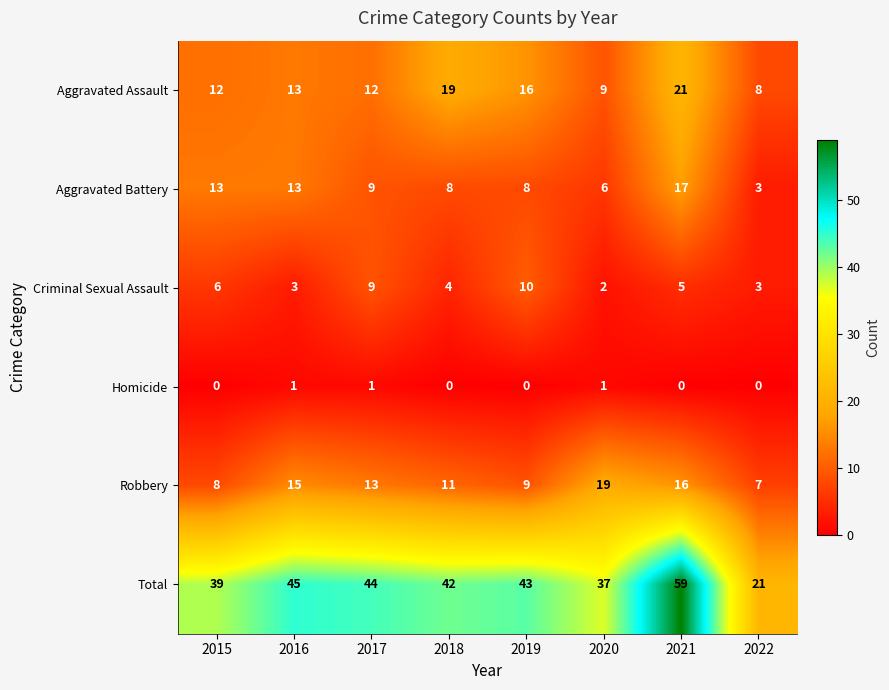

Which series has the largest range (max minus min)?

Total